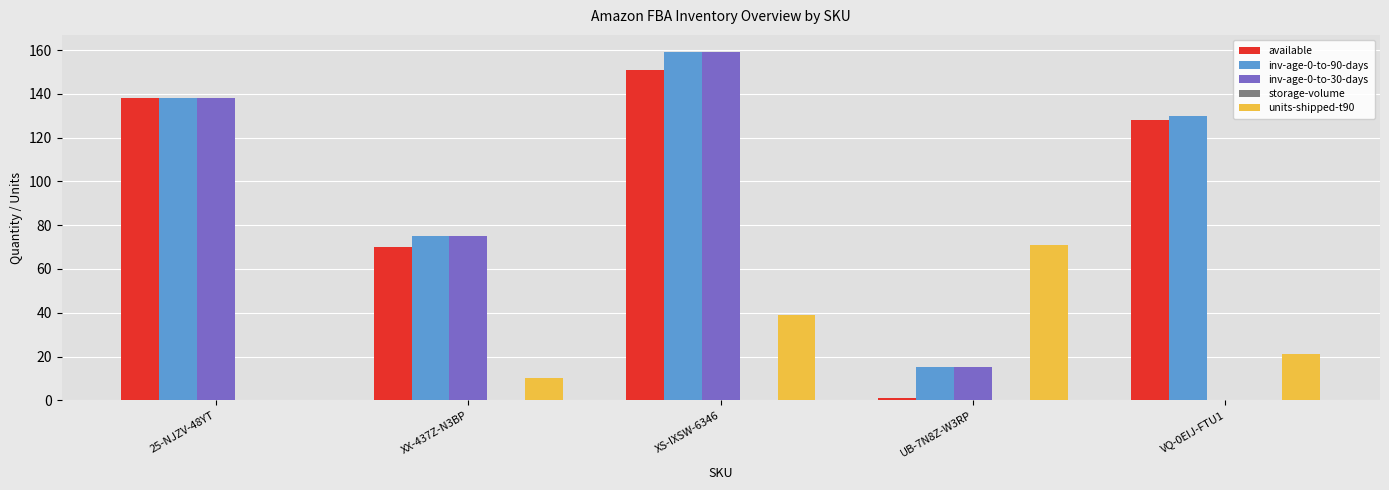

What is the highest value of the units-shipped-t90 series?

71.0